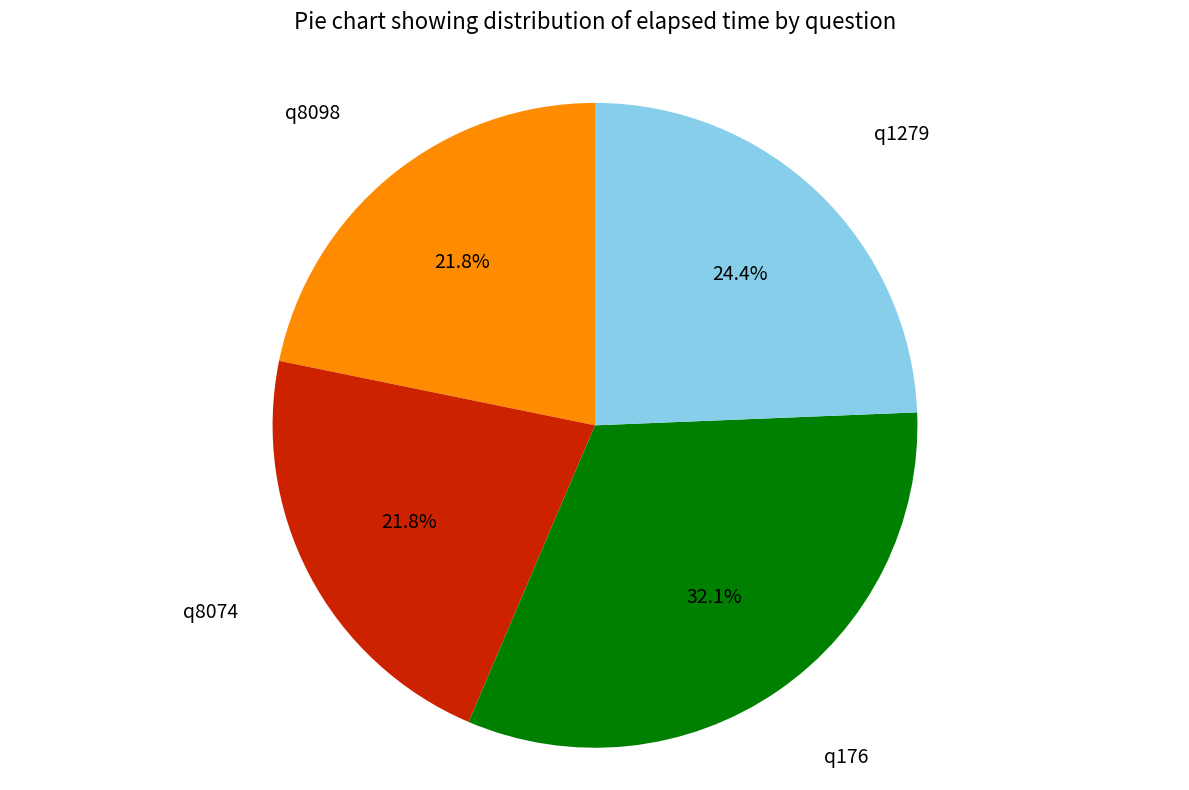

Does any single category account for the majority?

No